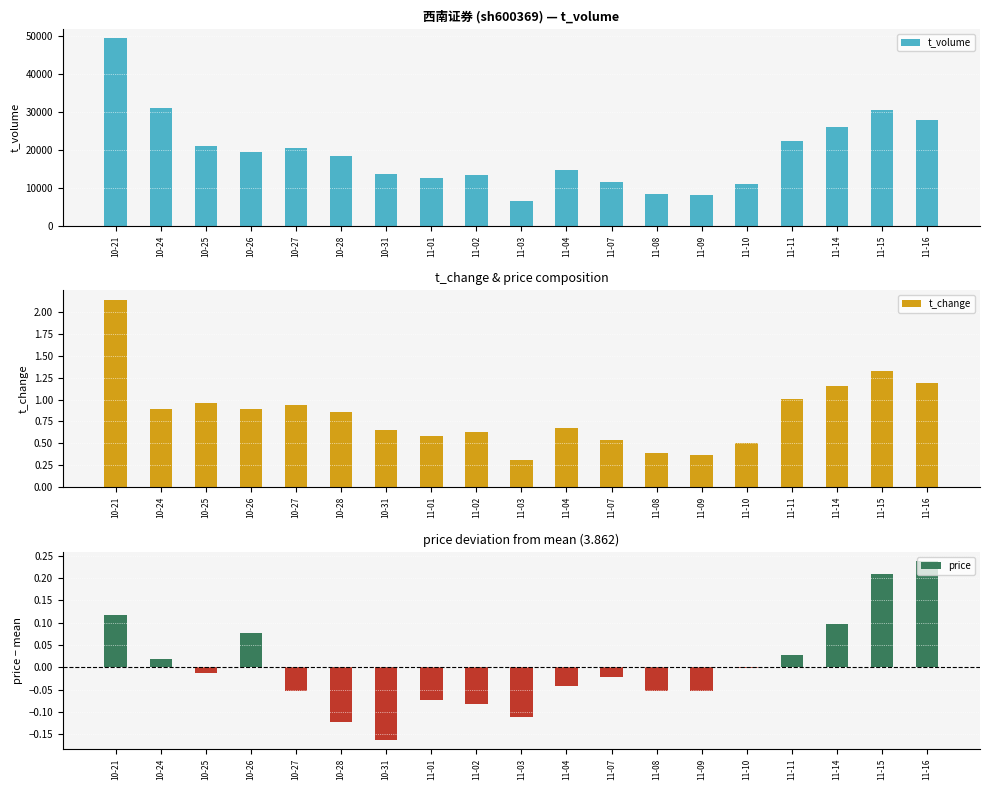

What is the label of the 7th bar from the left?

10-31